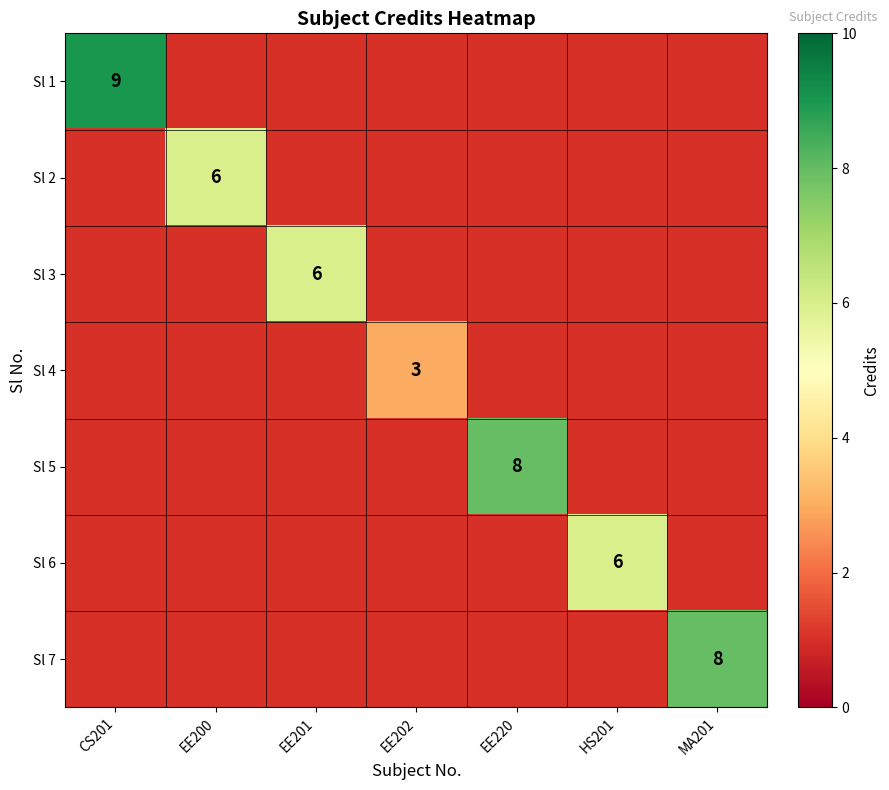

Rank the categories by Sl 2 value from highest to lowest.

CS201, EE200, EE201, EE202, EE220, HS201, MA201